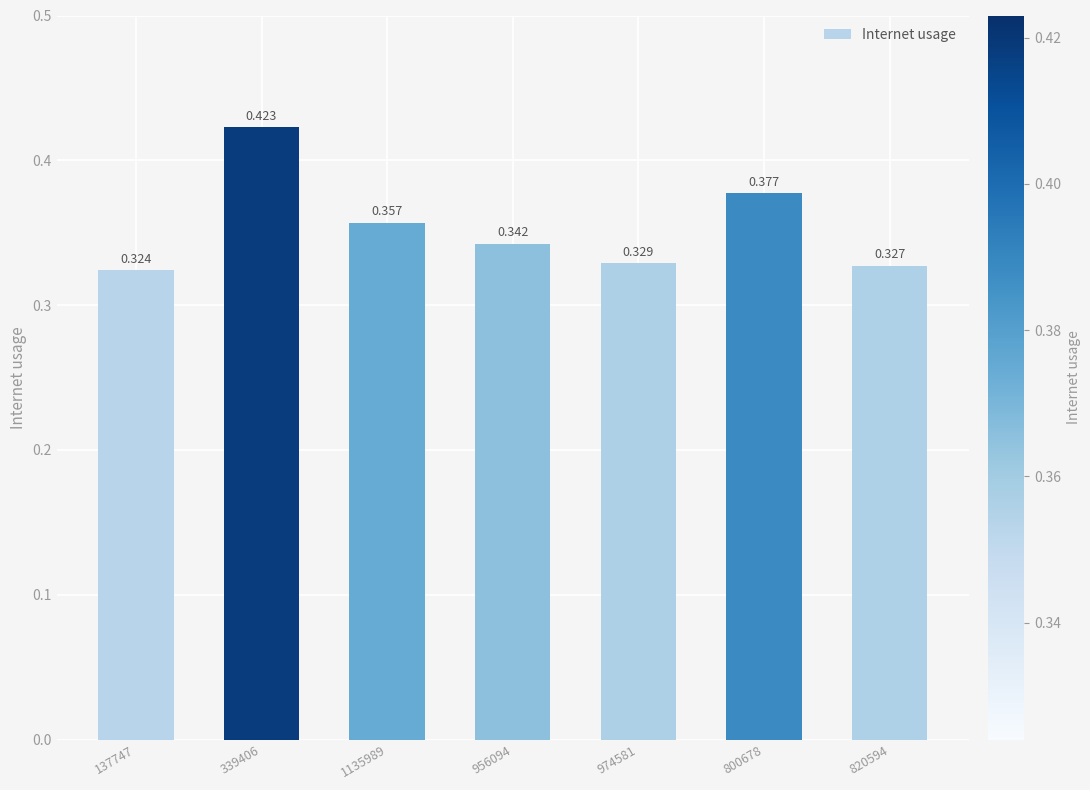

Reading right to left, what are all the values shown in this chart?

0.3	0.4	0.3	0.3	0.4	0.4	0.3